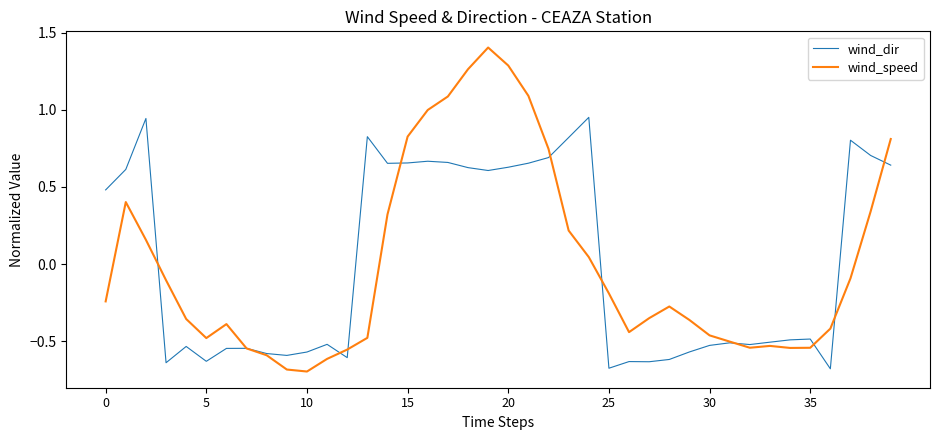

List the series in order of their peak value, highest first.

wind_speed, wind_dir